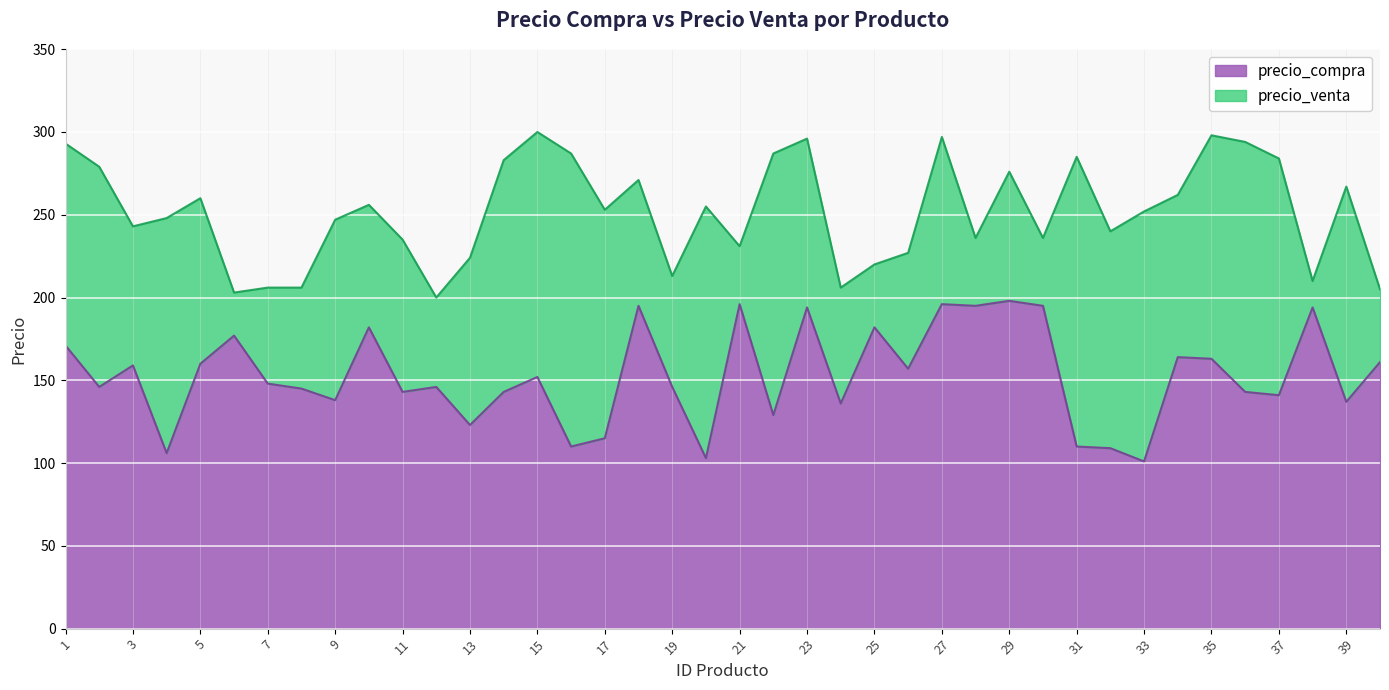

True or false: precio_compra has a value of 314 at 23.

False